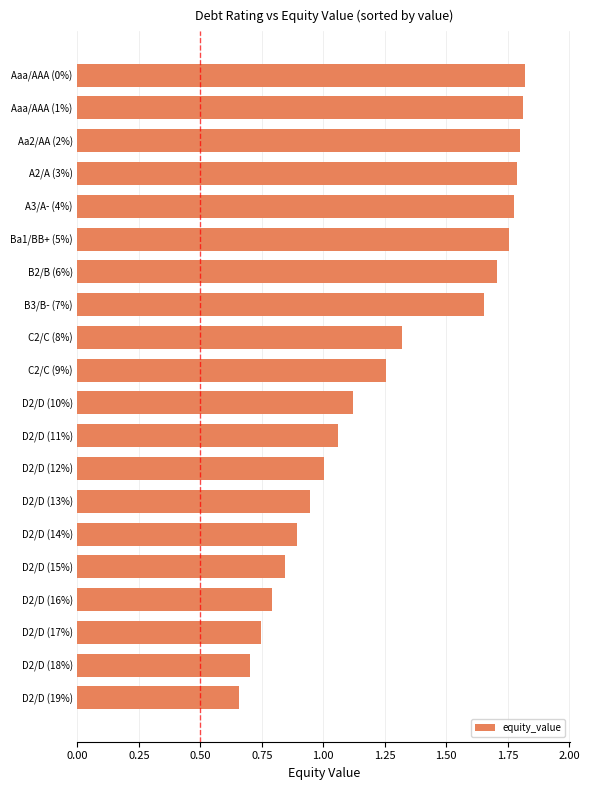

What is the change in value from D2/D (14%) to D2/D (11%)?

+0.2